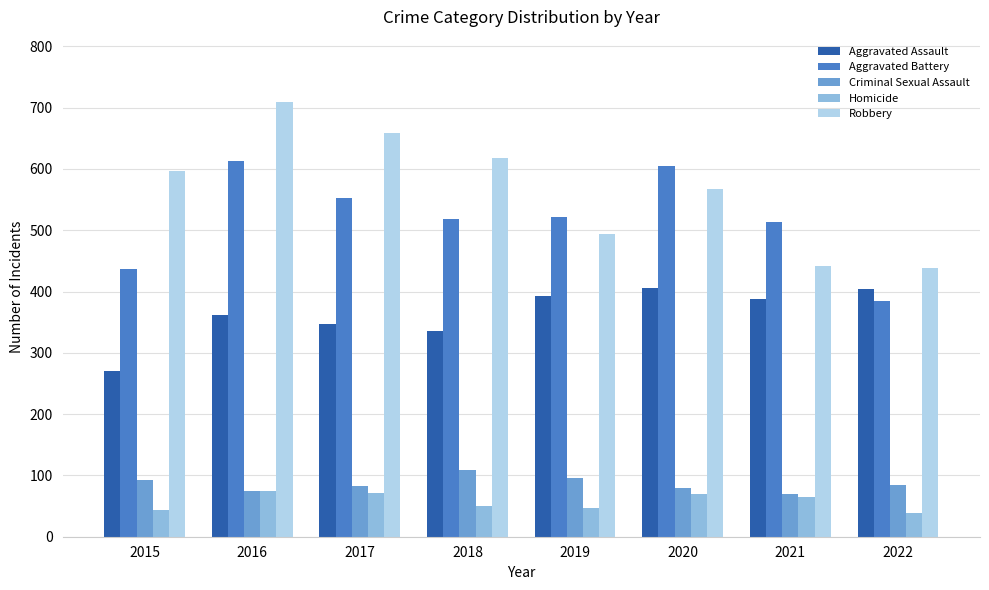

Which series has the widest spread of values?

Robbery